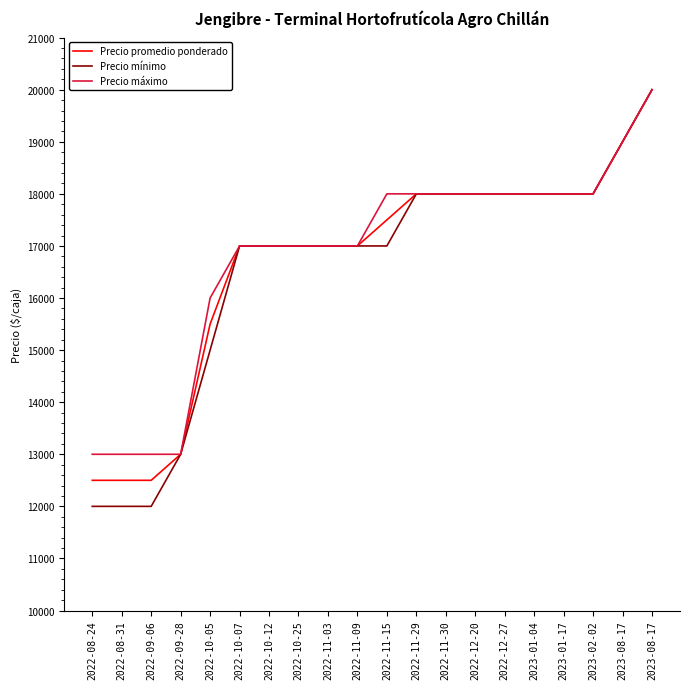

What is the label of the 19th point from the right?

2022-08-31